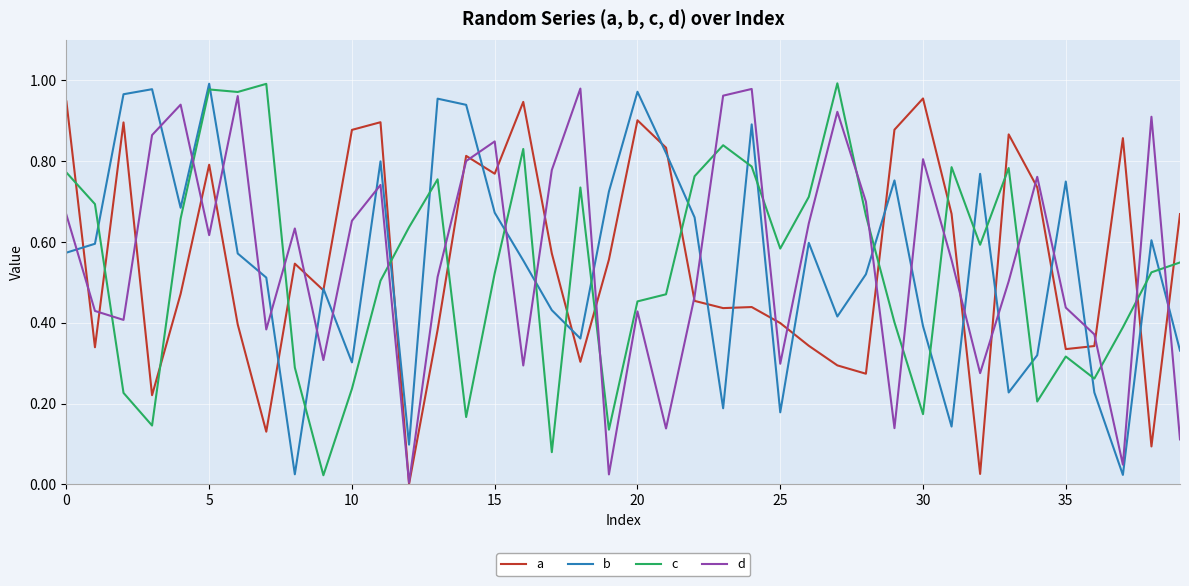

Does the chart have visible grid lines?

Yes